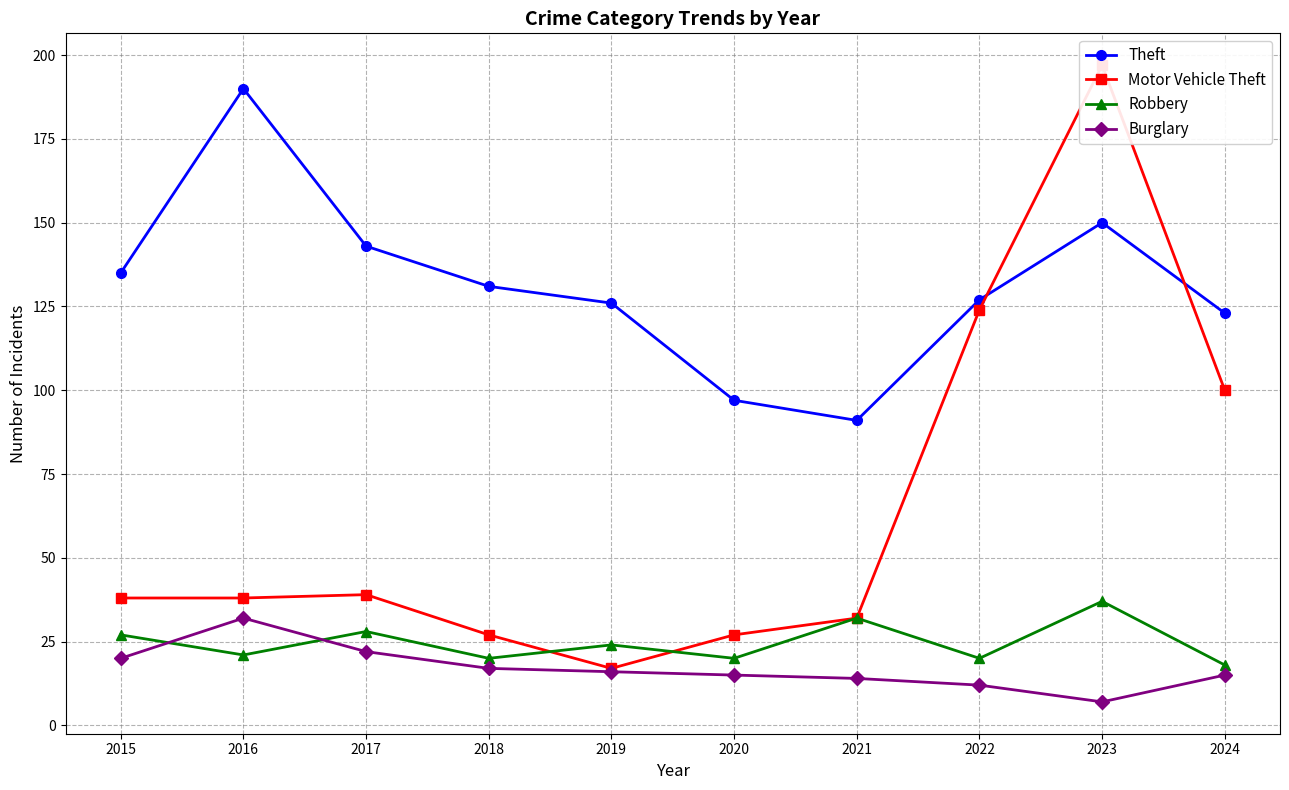

Reading left to right, transcribe all the data shown in this chart.

Theft: 2015=135	2016=190	2017=143	2018=131	2019=126	2020=97	2021=91	2022=127	2023=150	2024=123
Motor Vehicle Theft: 2015=38	2016=38	2017=39	2018=27	2019=17	2020=27	2021=32	2022=124	2023=197	2024=100
Robbery: 2015=27	2016=21	2017=28	2018=20	2019=24	2020=20	2021=32	2022=20	2023=37	2024=18
Burglary: 2015=20	2016=32	2017=22	2018=17	2019=16	2020=15	2021=14	2022=12	2023=7	2024=15